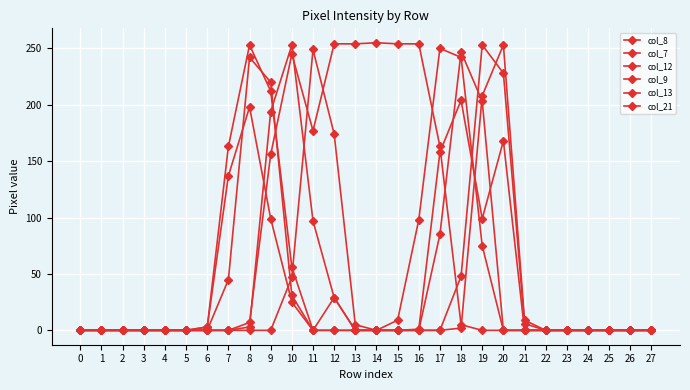

The value of col_12 at 14 is 0. True or false?

True